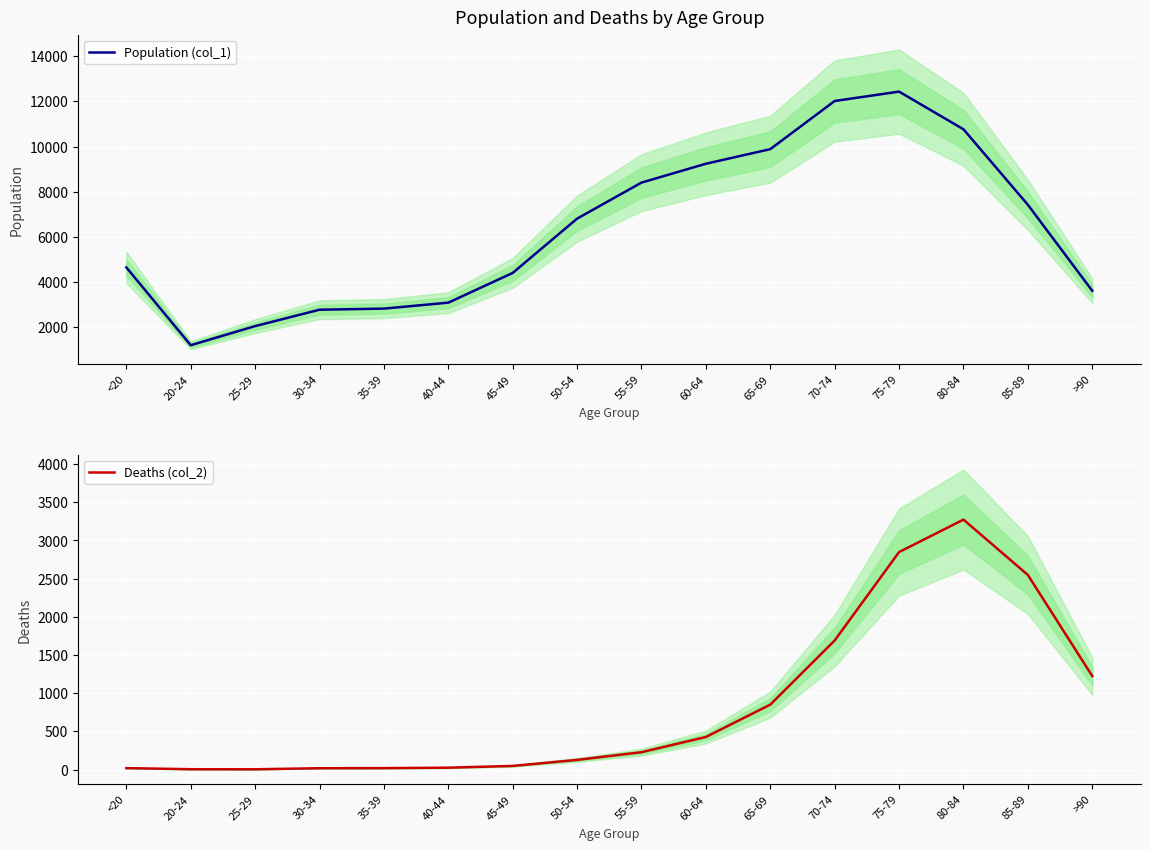

What position from the right is 35-39?

12